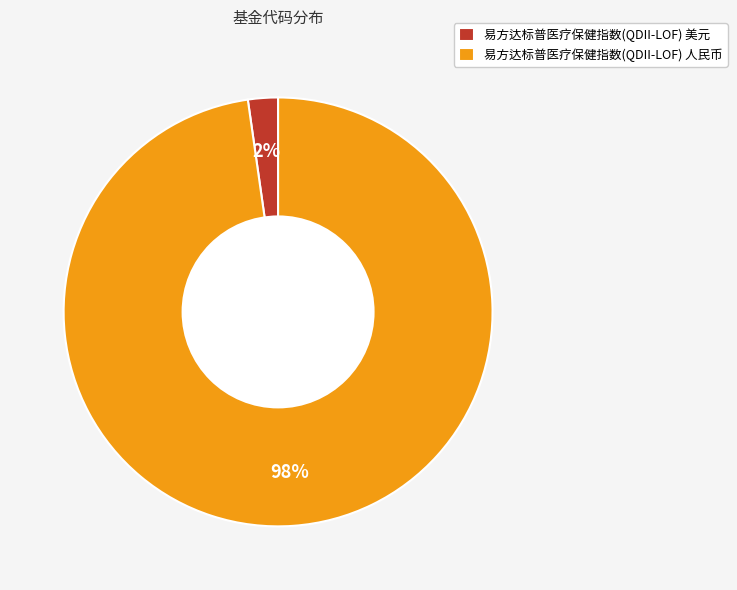

Is 易方达标普医疗保健指数(QDII-LOF) 人民币 the majority of the pie?

Yes